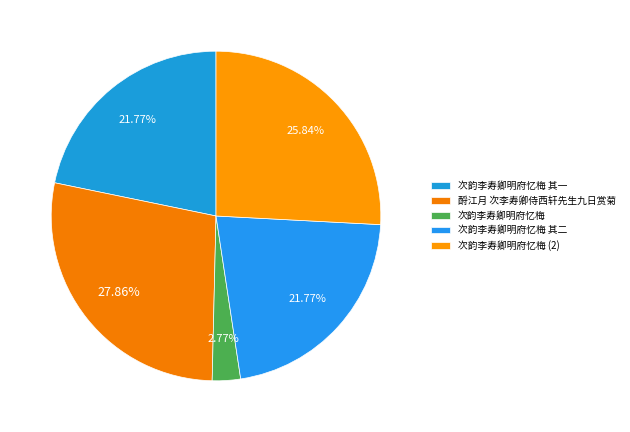

Which slice is the largest?

酹江月 次李寿卿侍西轩先生九日赏菊